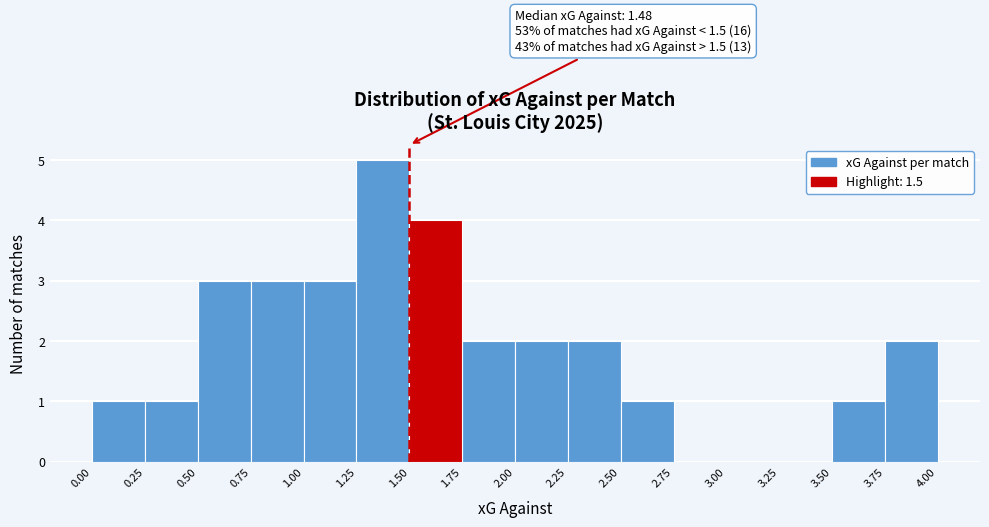

Which range on the x-axis has the tallest bar?

1.25 to 1.50